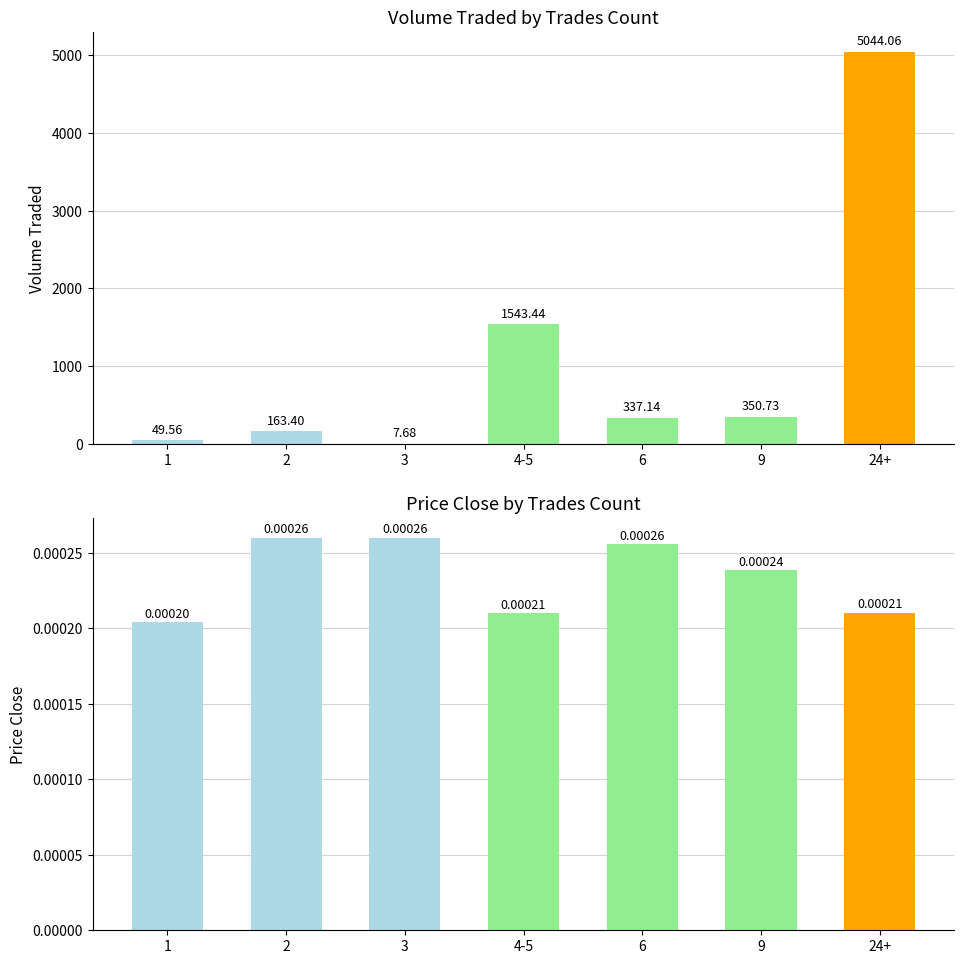

Reading left to right, what are all the values shown in this chart?

volume_traded: 49.6	163.4	7.7	1543.4	337.1	350.7	5044.1
price_close: 0.0	0.0	0.0	0.0	0.0	0.0	0.0